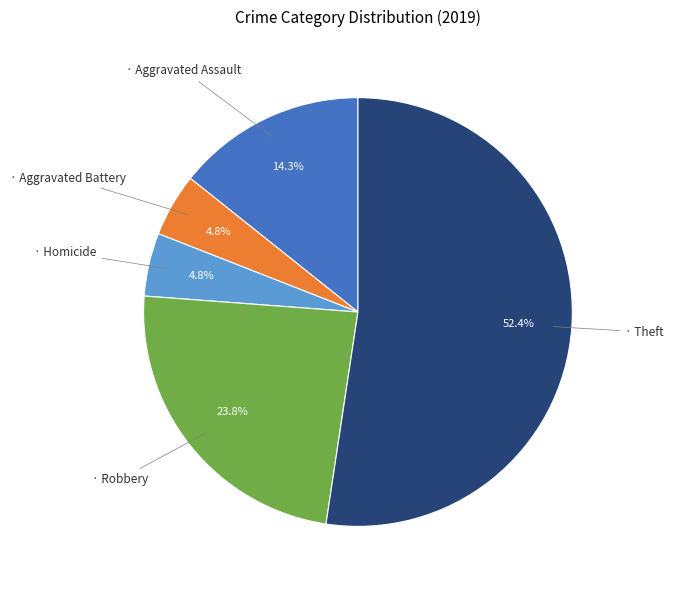

Does any single category account for the majority?

Yes